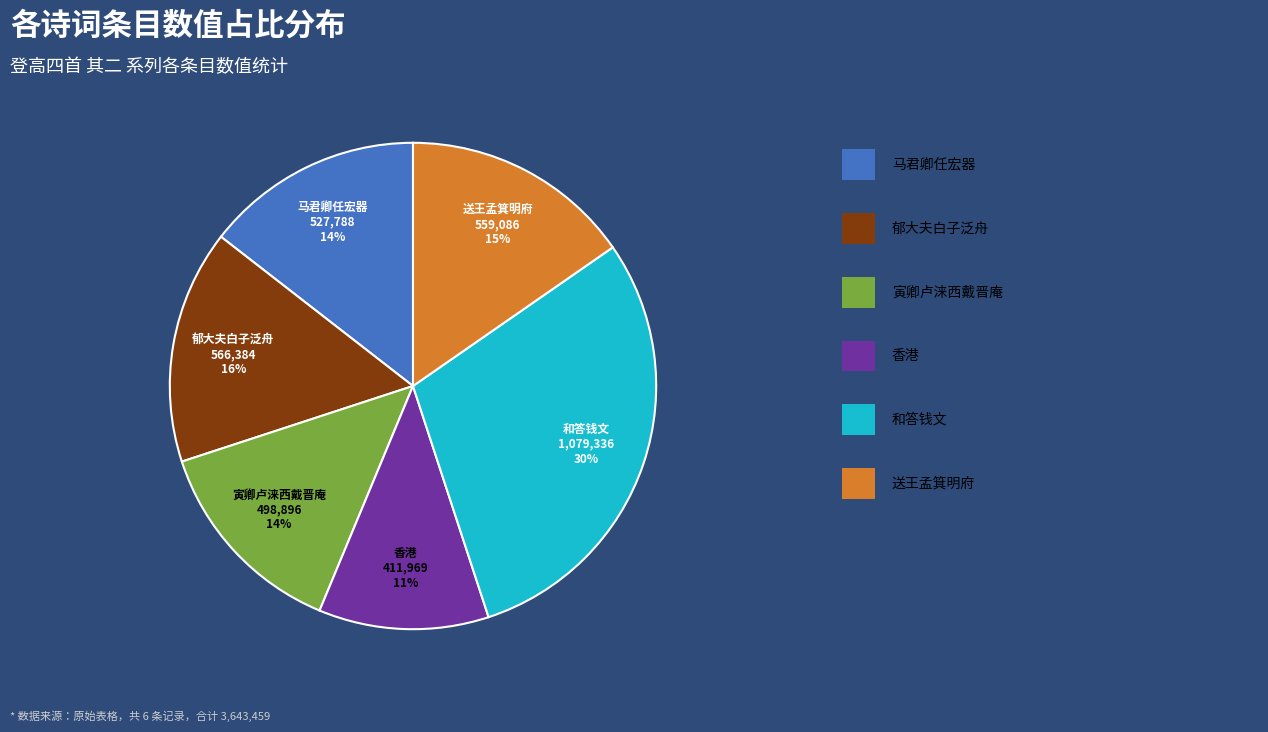

Does any single category account for the majority?

No